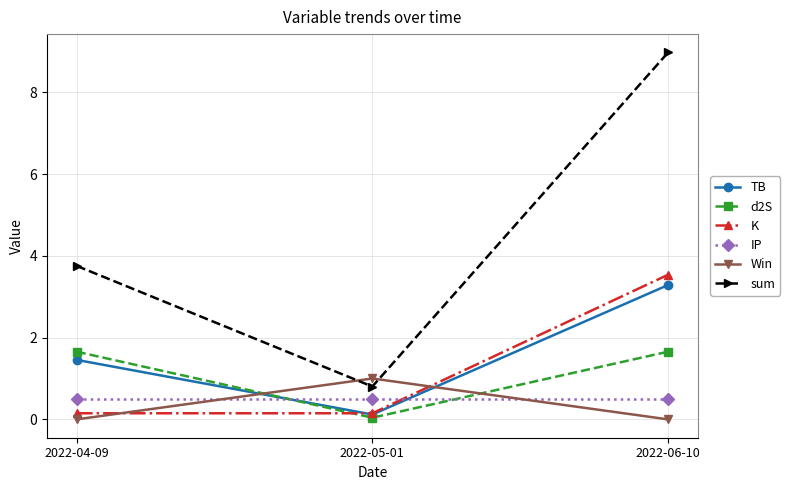

What is the lowest value of the TB series?

0.1